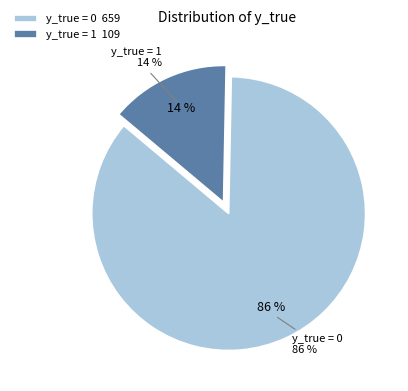

True or false: 14 accounts for 0% of the total.

True